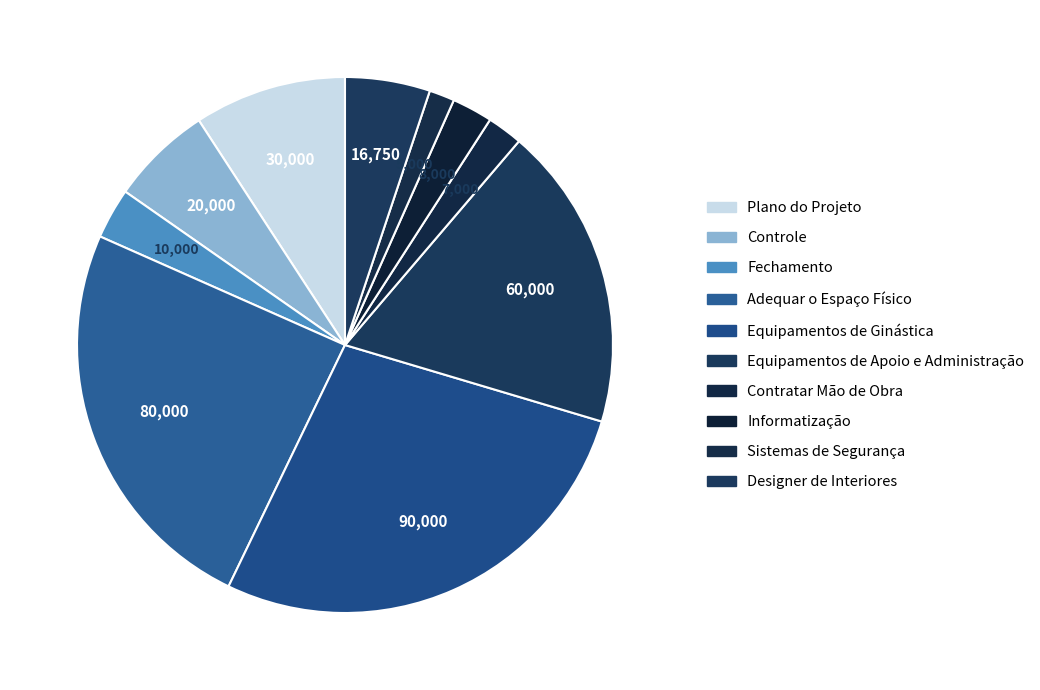

What is the largest slice in the pie chart?

Equipamentos de Ginástica